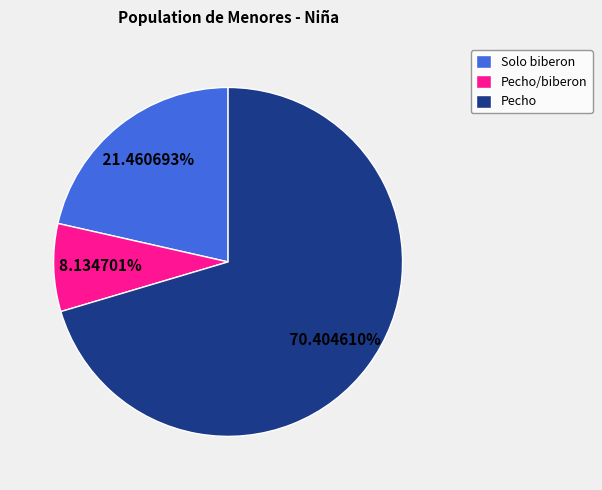

Which category accounts for the majority?

Pecho